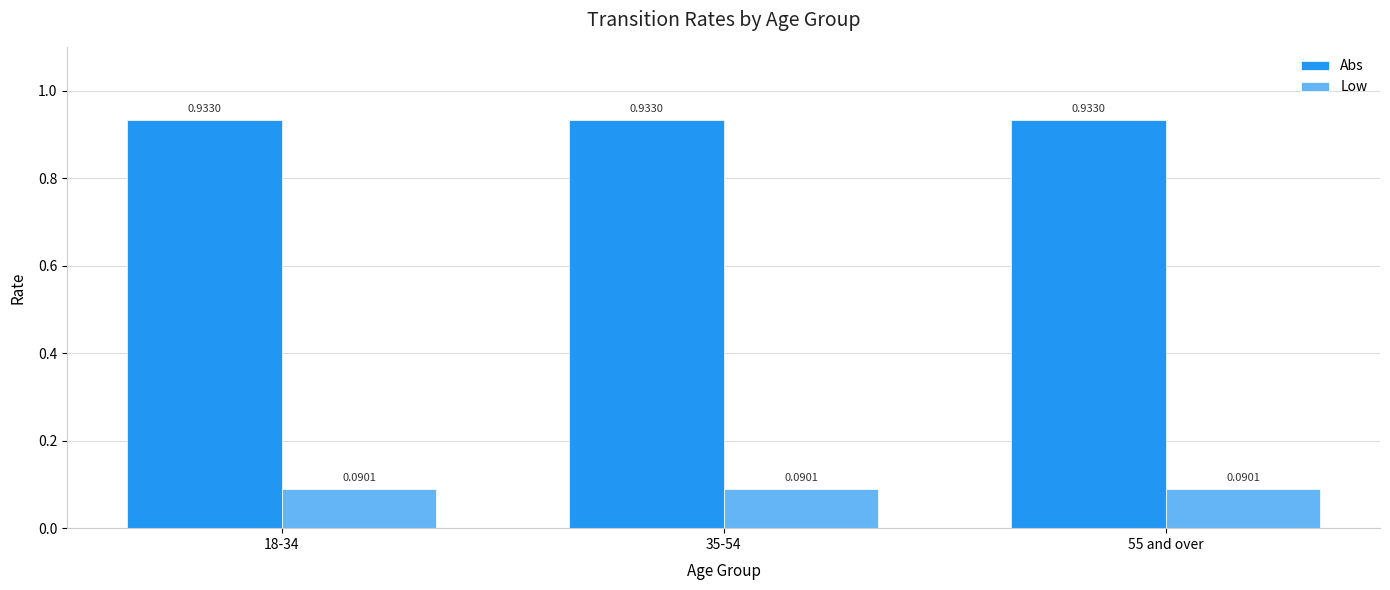

List the series in order of their overall mean, highest first.

Abs, Low